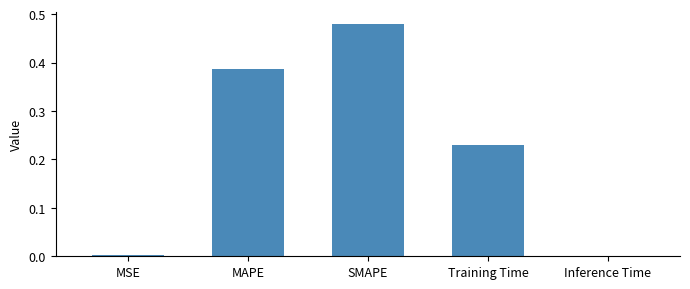

The chart shows a value of 0.7 at SMAPE. True or false?

False